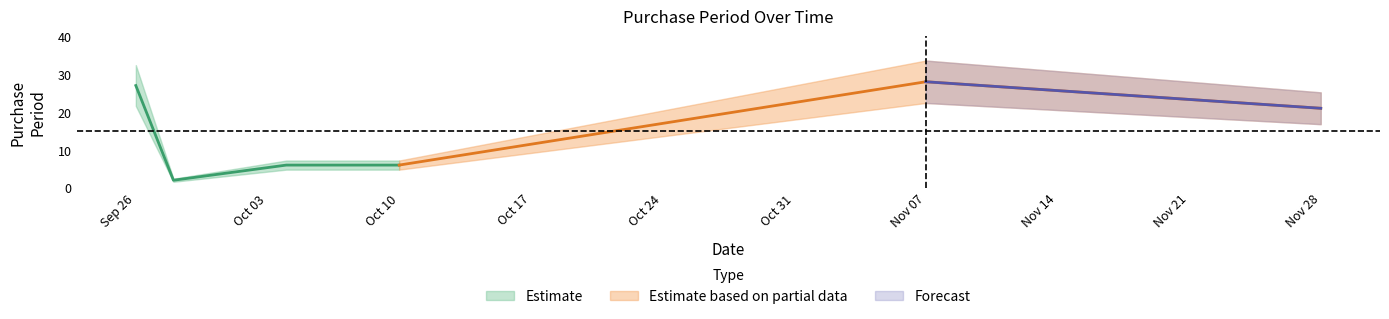

What is the value of the 6th point from the left?

21